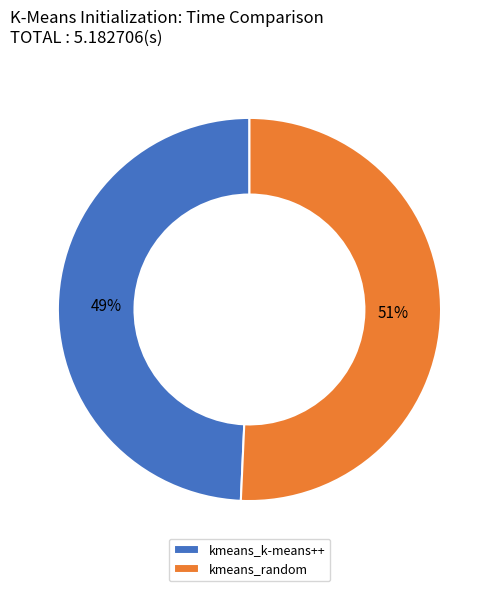

Which slice is the smallest?

kmeans_k-means++